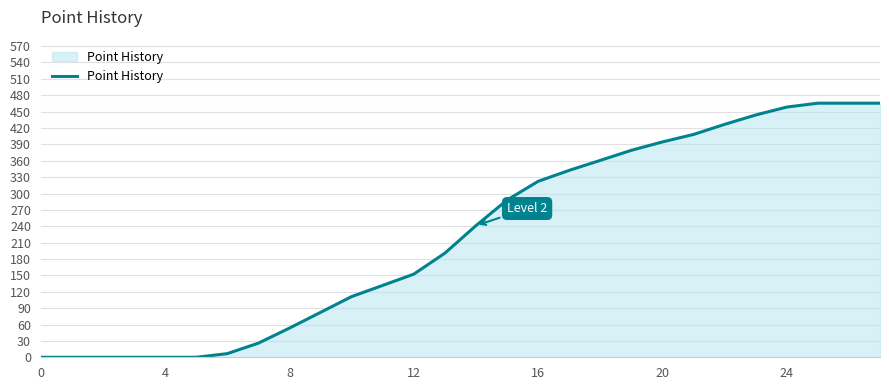

What is the average value?

222.0